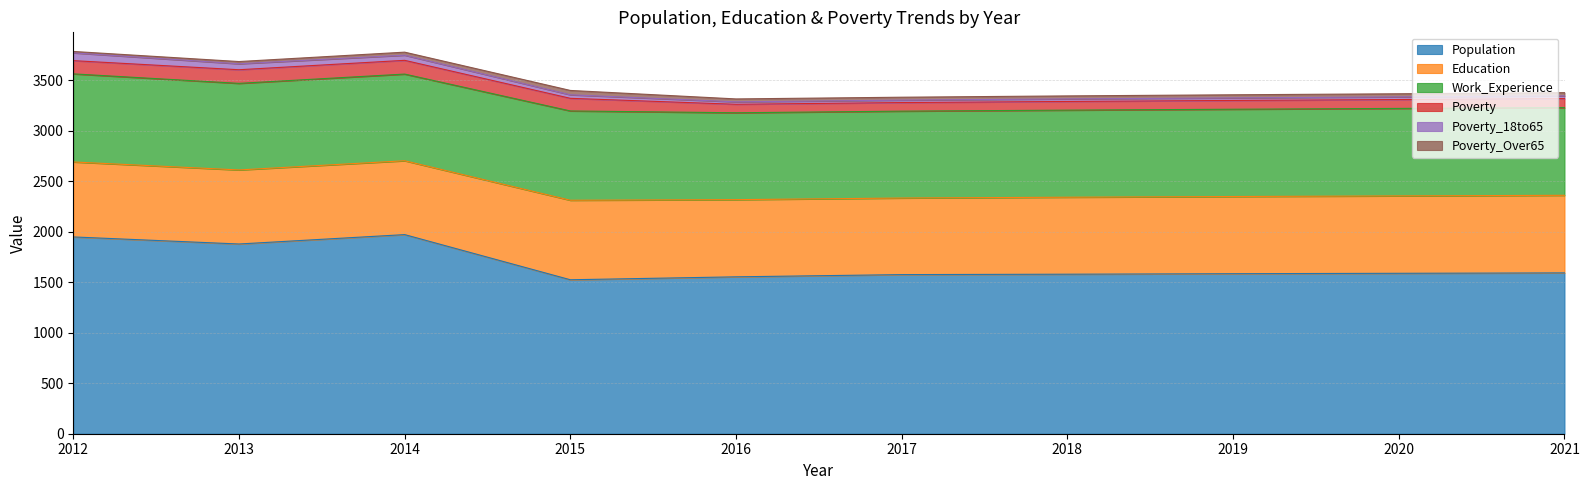

Is it true that Population equals 949 at 2013?

False